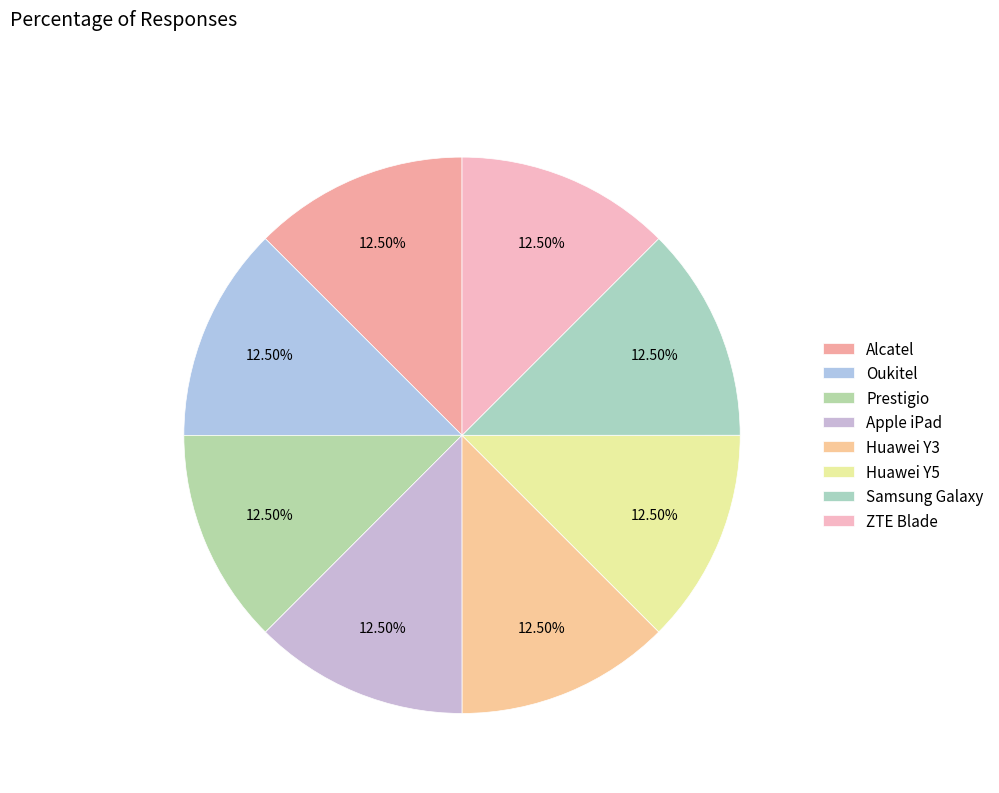

Is there any slice that represents more than half of the pie?

No